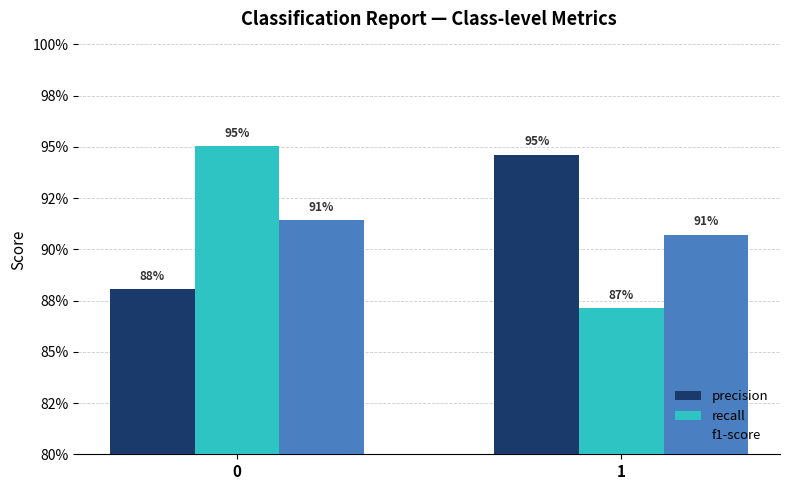

Rank the categories by f1-score value from lowest to highest.

1, 0